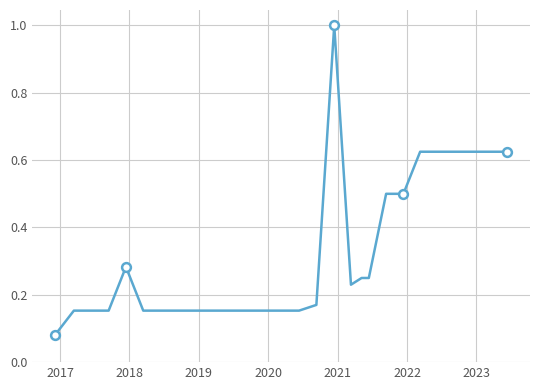

What is the difference between the maximum and minimum values?

0.9